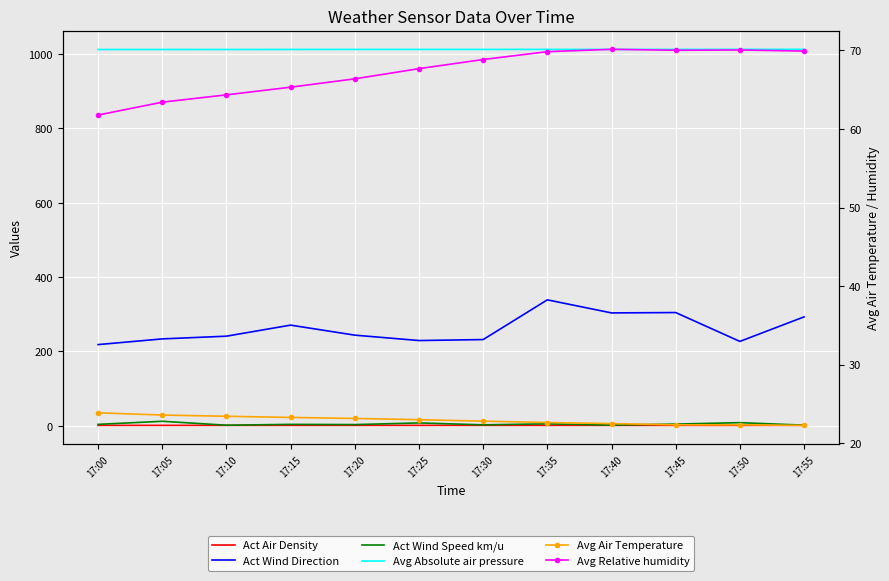

What is the difference between the highest and lowest values at 17:45?

1011.2